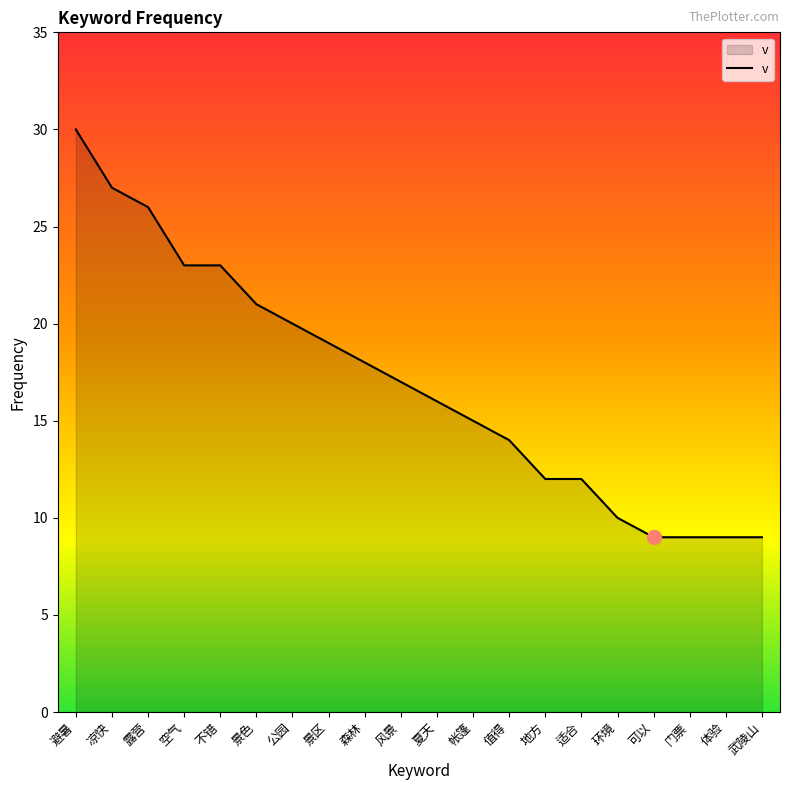

What is the smallest value displayed?

9